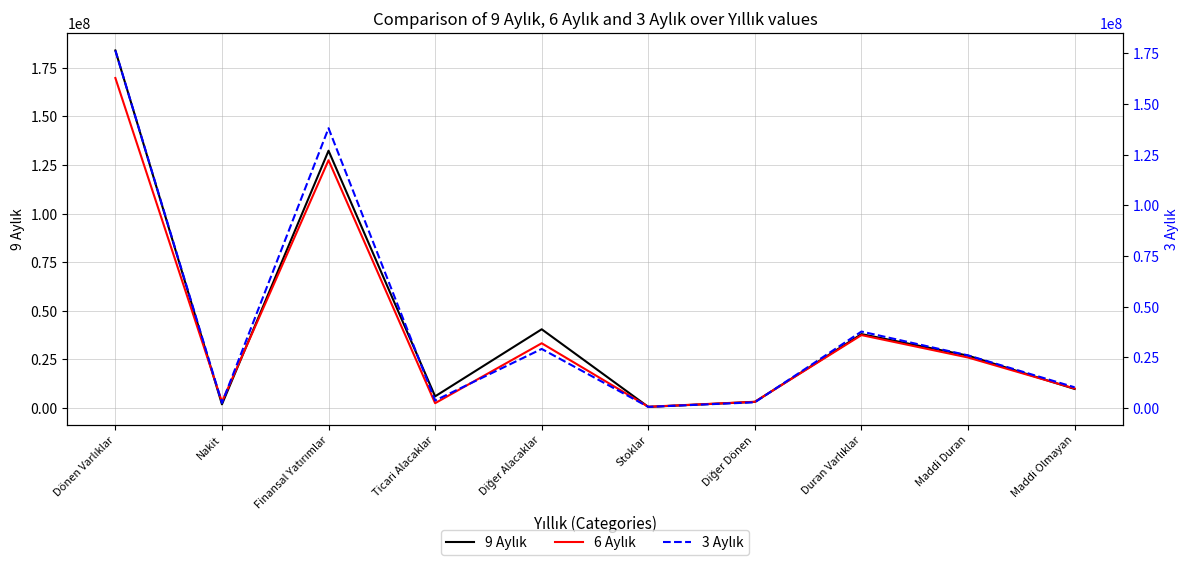

At which label does 6 Aylık reach its minimum?

Stoklar